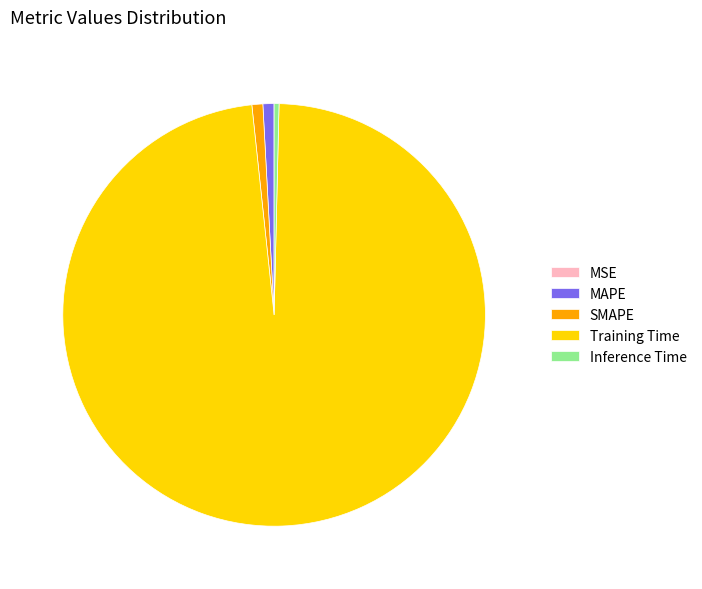

Does Training Time represent more than half of the total?

Yes